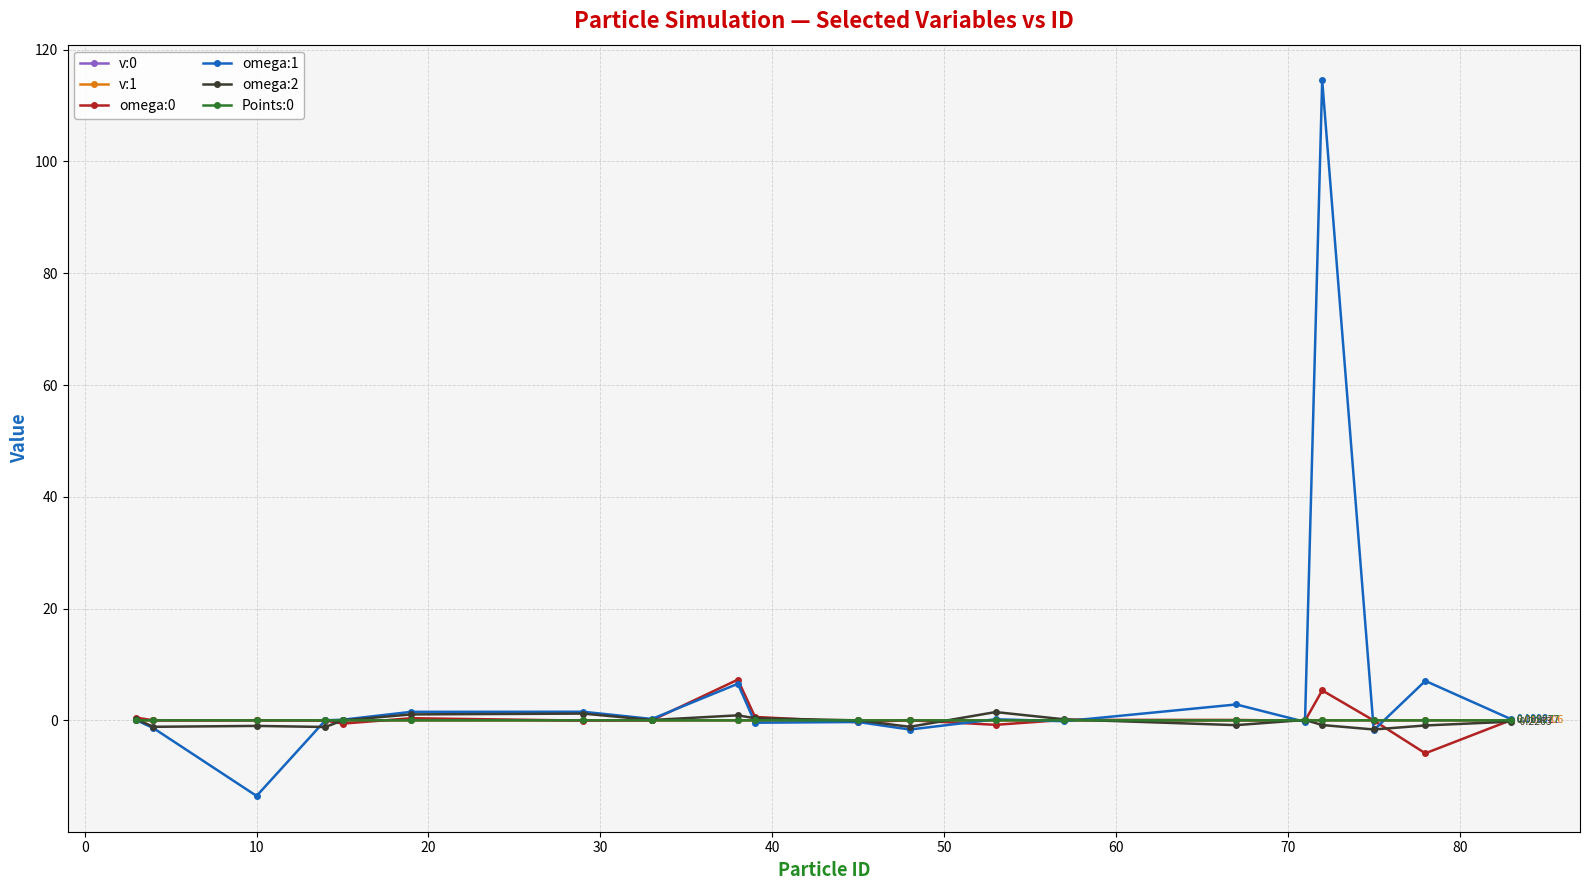

Which series has the widest spread of values?

omega:1